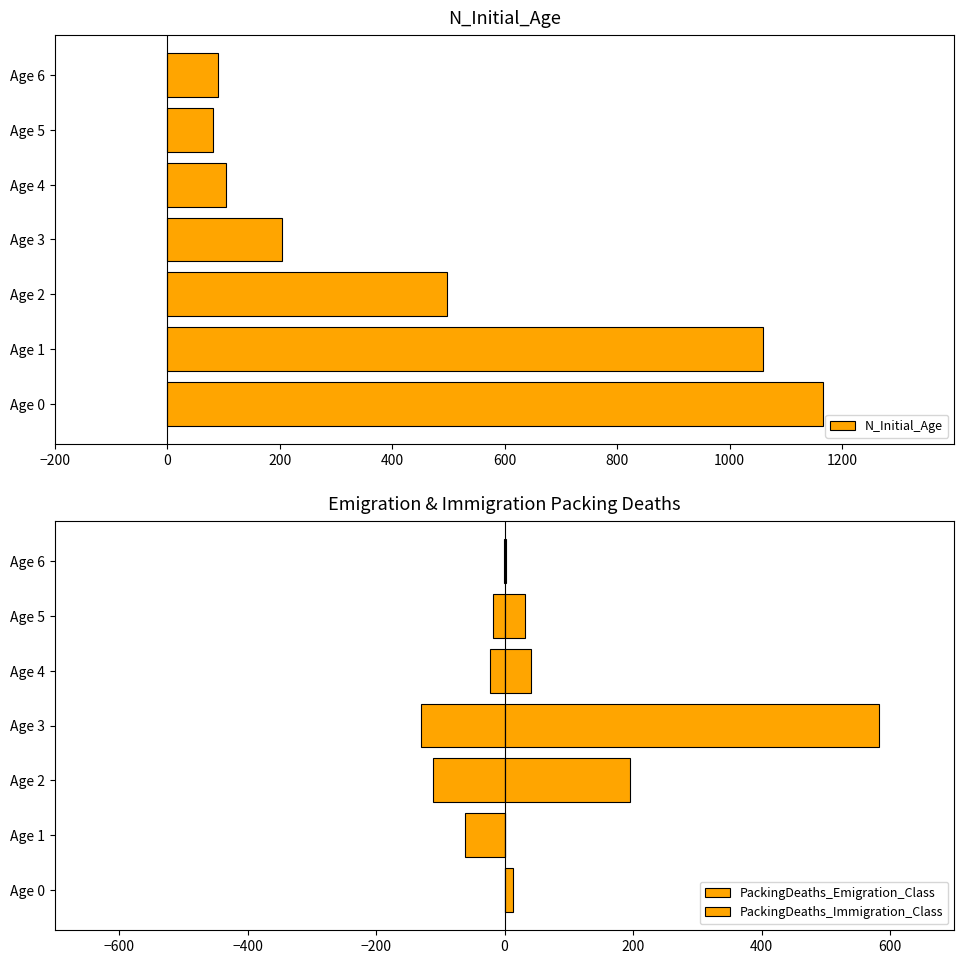

List the series in order of their peak value, highest first.

N_Initial_Age, PackingDeaths_Immigration_Class, PackingDeaths_Emigration_Class